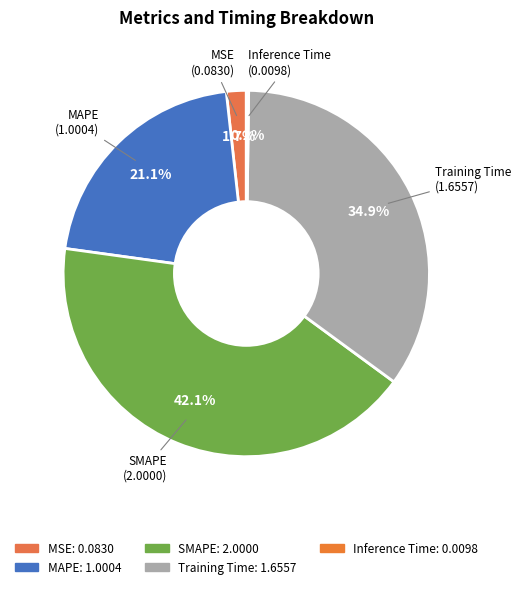

How many slices are in this pie chart?

5